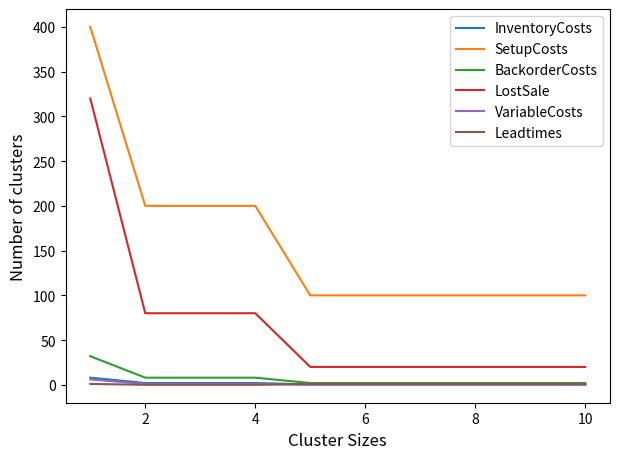

What is the average value of the InventoryCosts series?

1.7